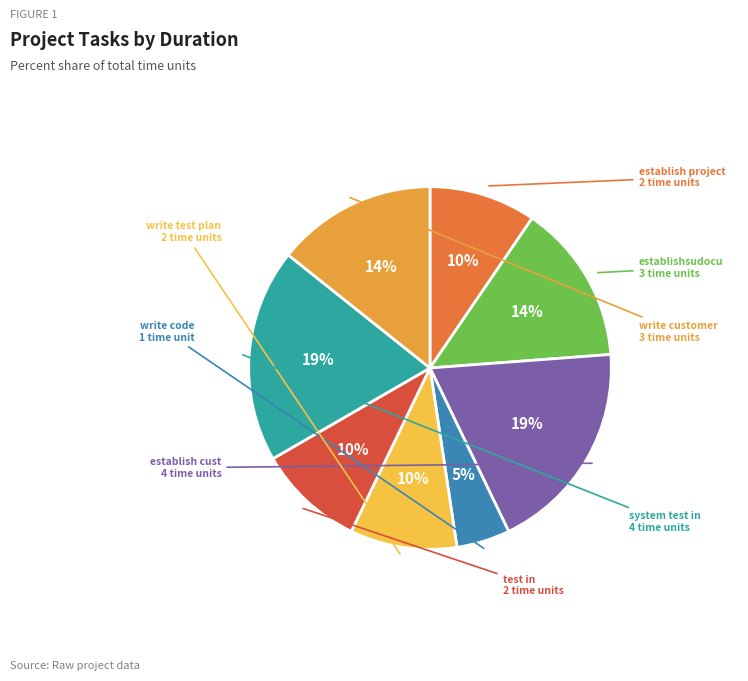

To the nearest percent, what portion does establishsudocu represent?

14%